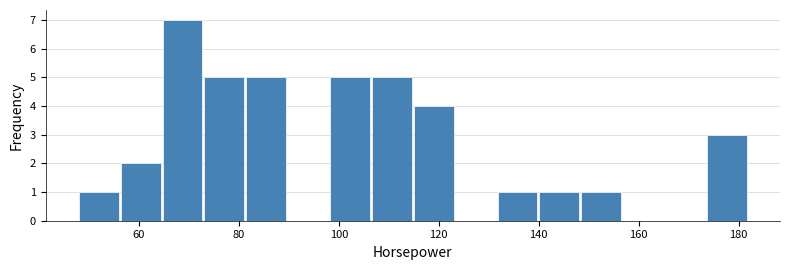

Reading left to right, transcribe this chart: for each bar, give the range it covers on the x-axis and its height. Neither the bar edges nor the heights are printed on the chart, so give them approximately, as read against the axes.

48 to 56: 1
56 to 64: 2
64 to 74: 7
74 to 82: 5
82 to 90: 5
90 to 98: 0
98 to 106: 5
106 to 116: 5
116 to 124: 4
124 to 132: 0
132 to 140: 1
140 to 148: 1
148 to 156: 1
156 to 166: 0
166 to 174: 0
174 to 182: 3